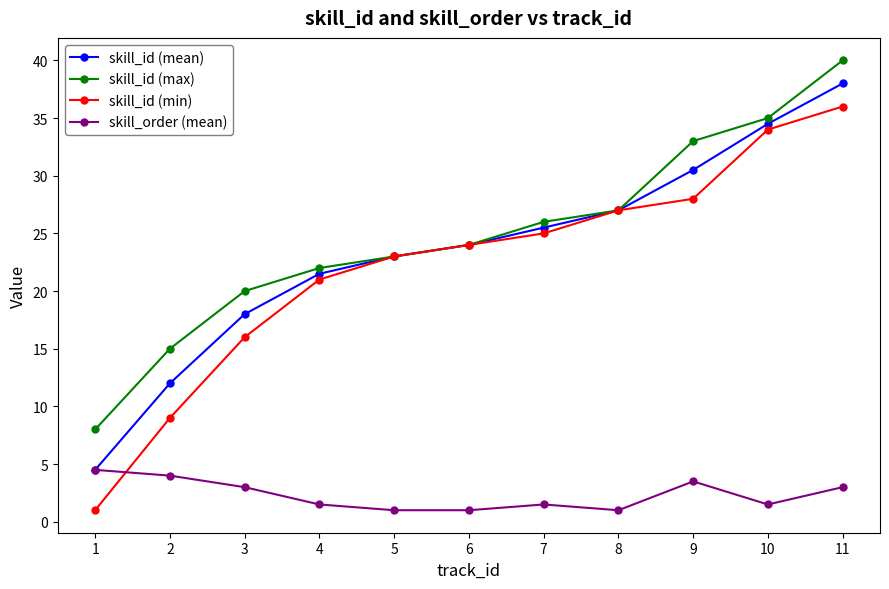

What is the total value across all series at 5?

70.0